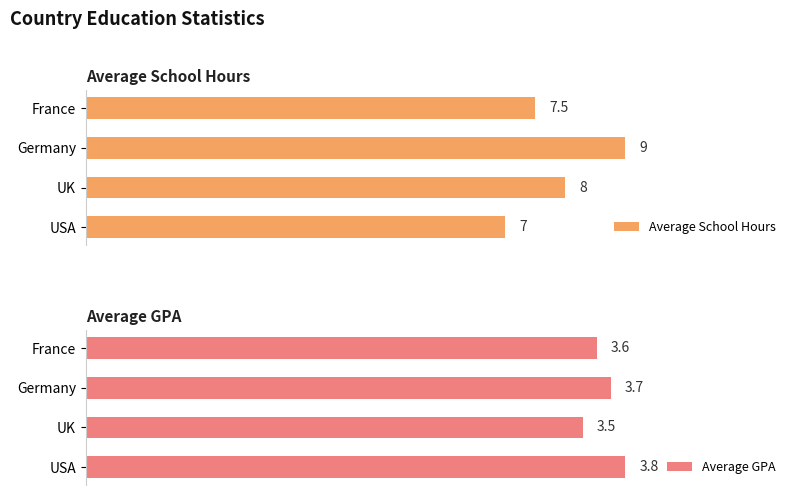

Is it true that Average School Hours equals 12.0 at 0?

False